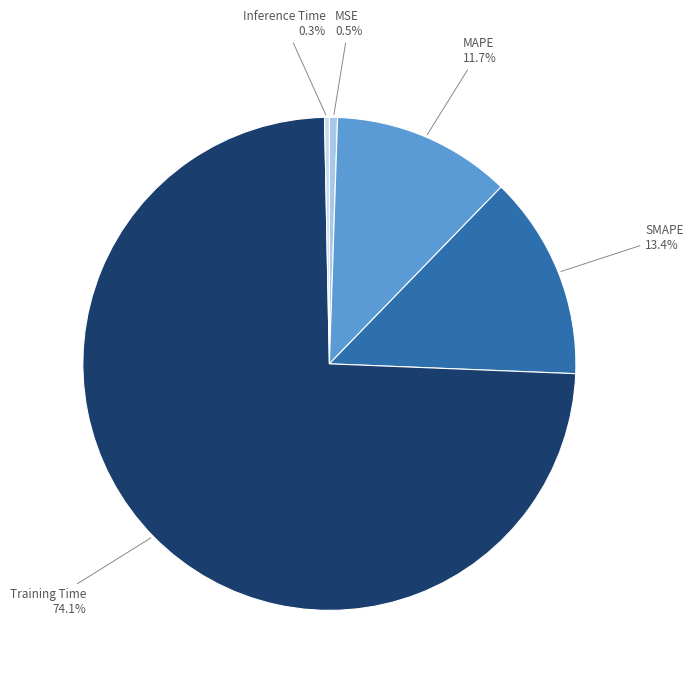

What percentage is the SMAPE slice, to the nearest percent?

13%